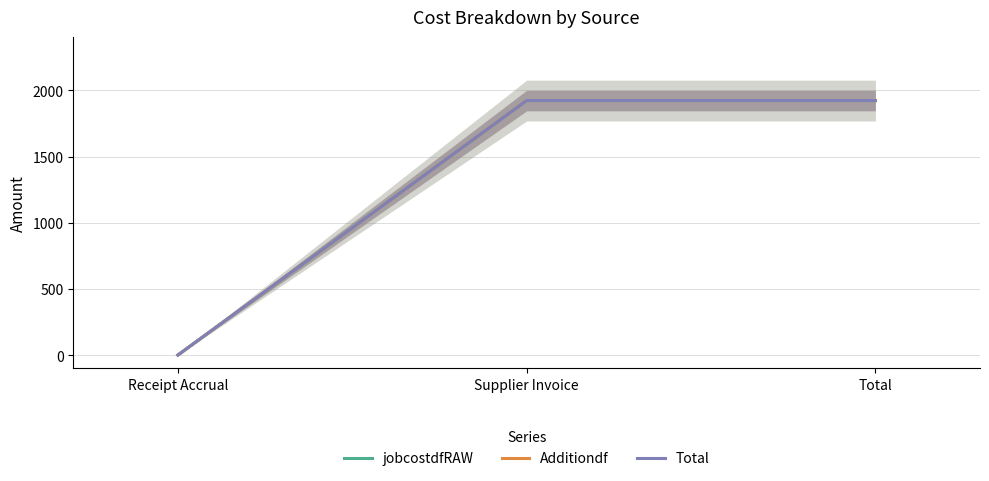

What are all the series names shown in the legend?

jobcostdfRAW, Additiondf, Total